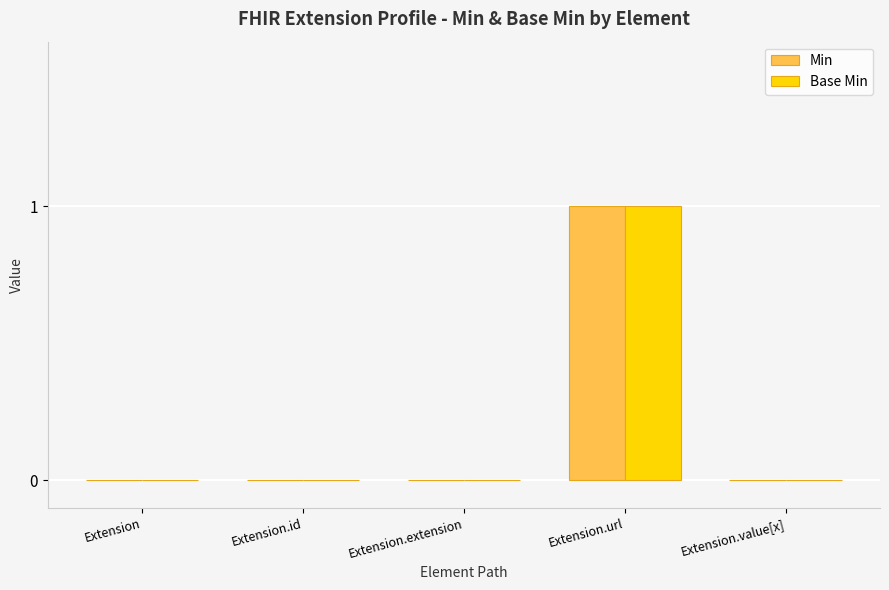

At which category is the sum across all series the highest?

Extension.url